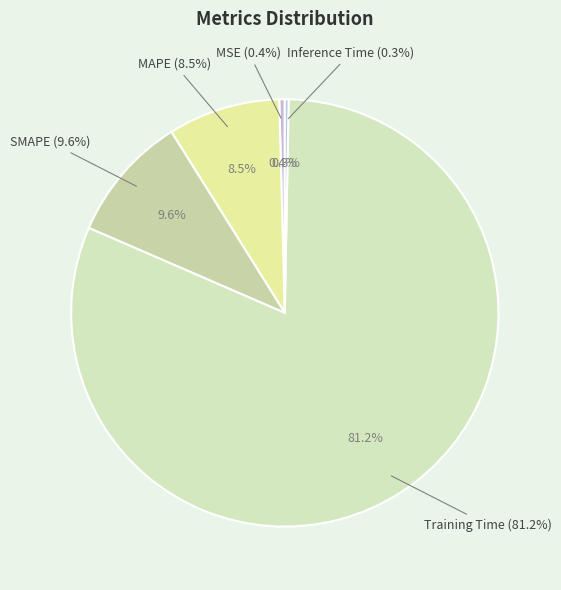

What is the largest slice in the pie chart?

Training Time